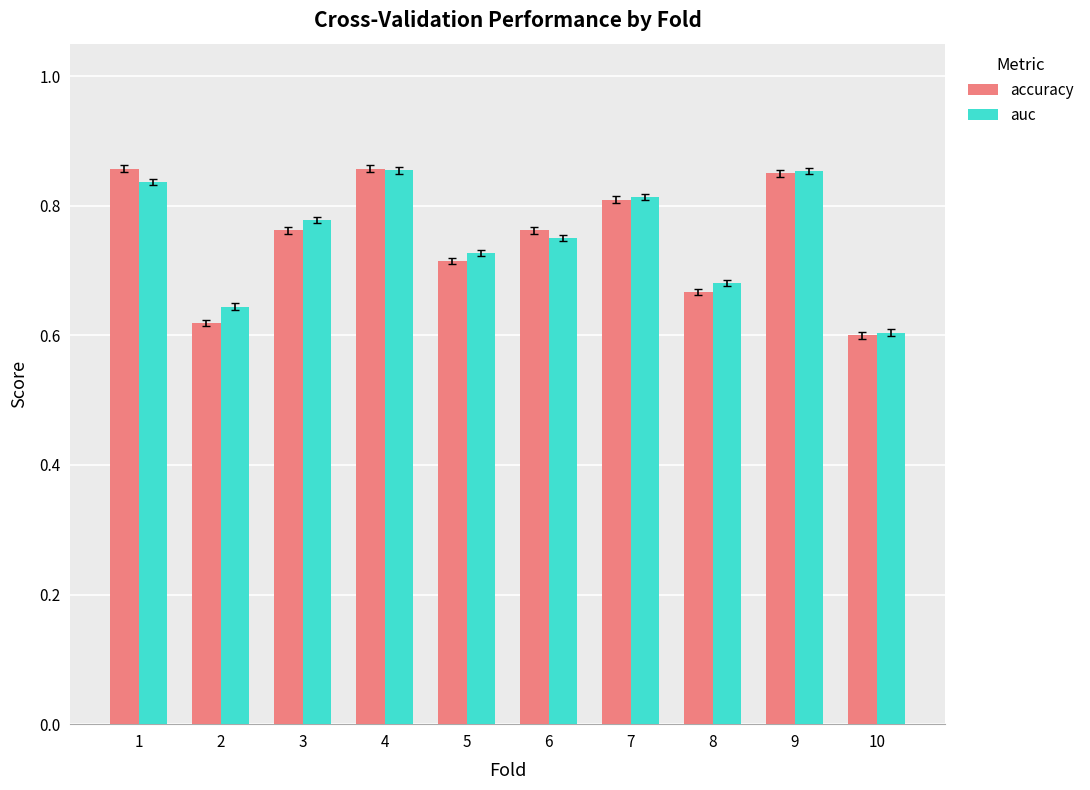

At how many categories does at least one series exceed 0?

10